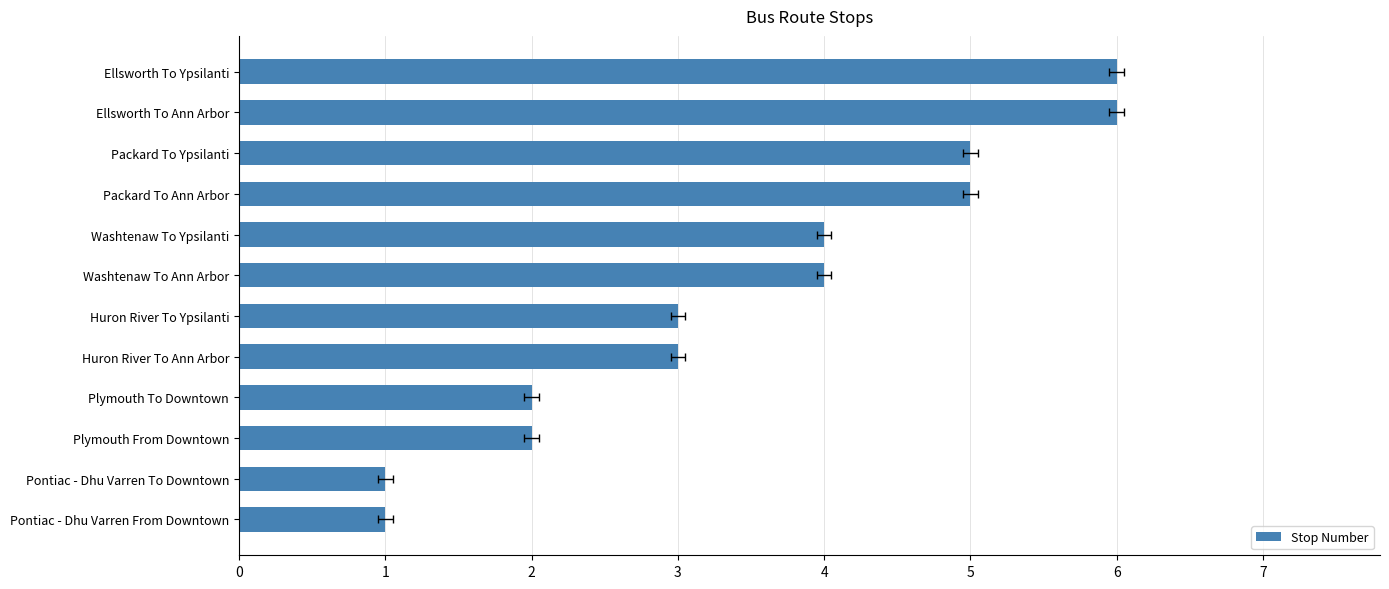

Is it true that the value at Pontiac - Dhu Varren To Downtown is 1?

False